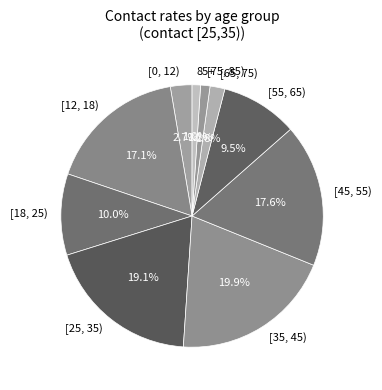

Is it true that [35, 45) is 7% of the pie?

False